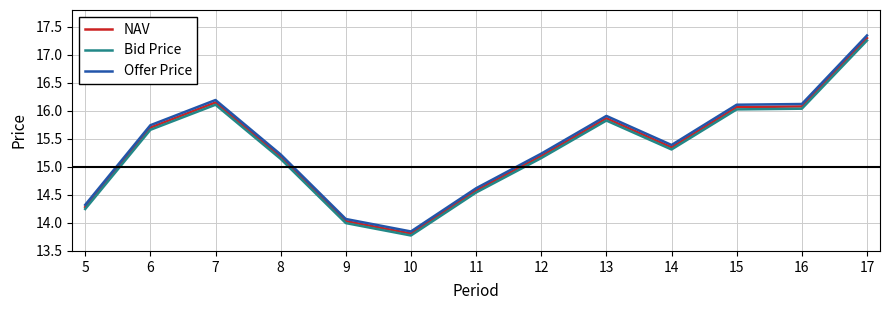

Which series has the widest spread of values?

Offer Price